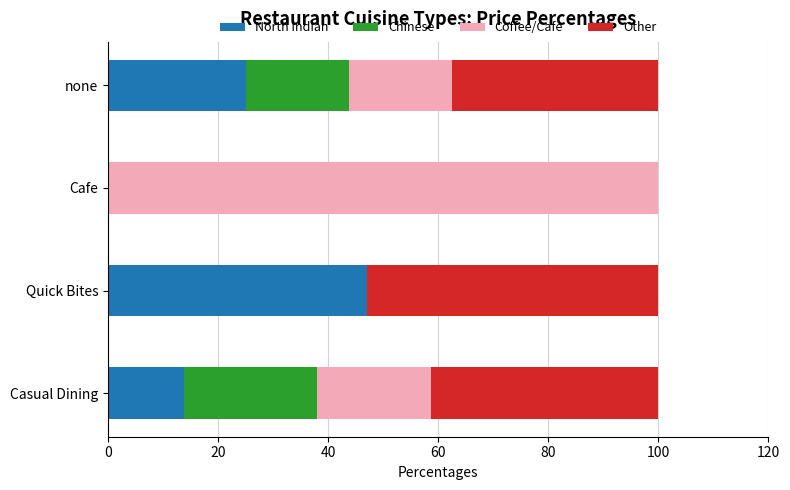

What is the total value across all series at Cafe?

100.0